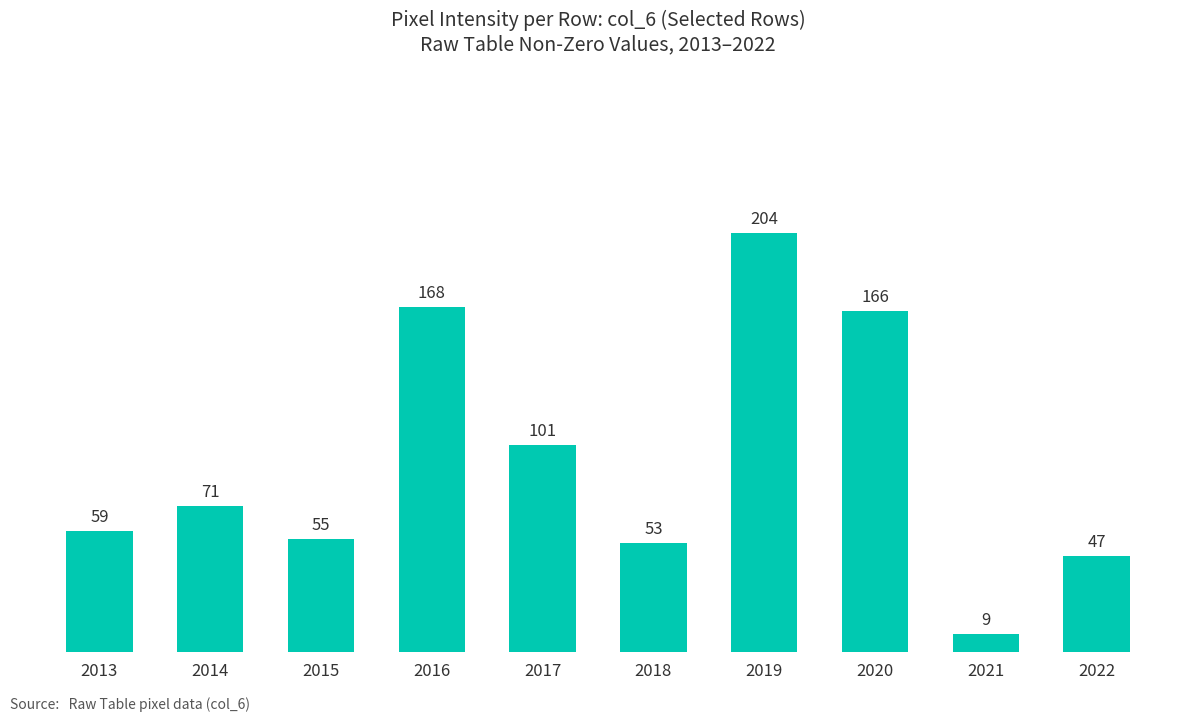

Rank the categories by value from highest to lowest.

2019, 2016, 2020, 2017, 2014, 2013, 2015, 2018, 2022, 2021